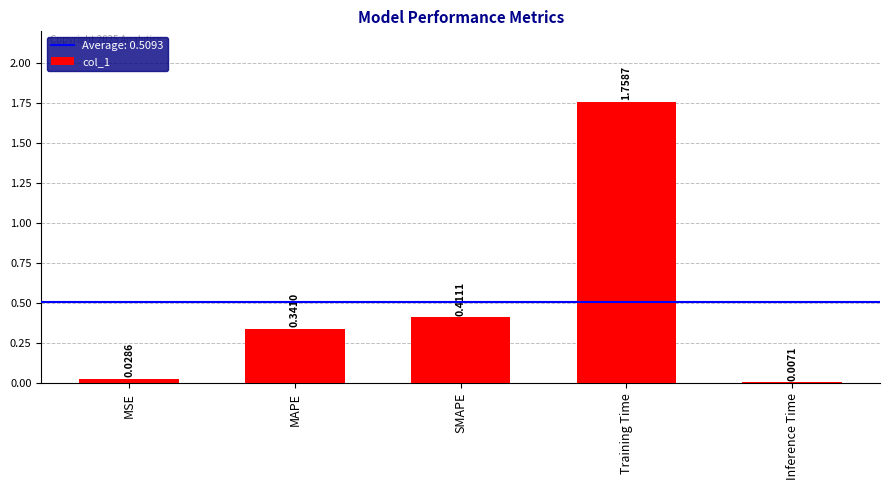

At which label is the value closest to 0?

Inference Time